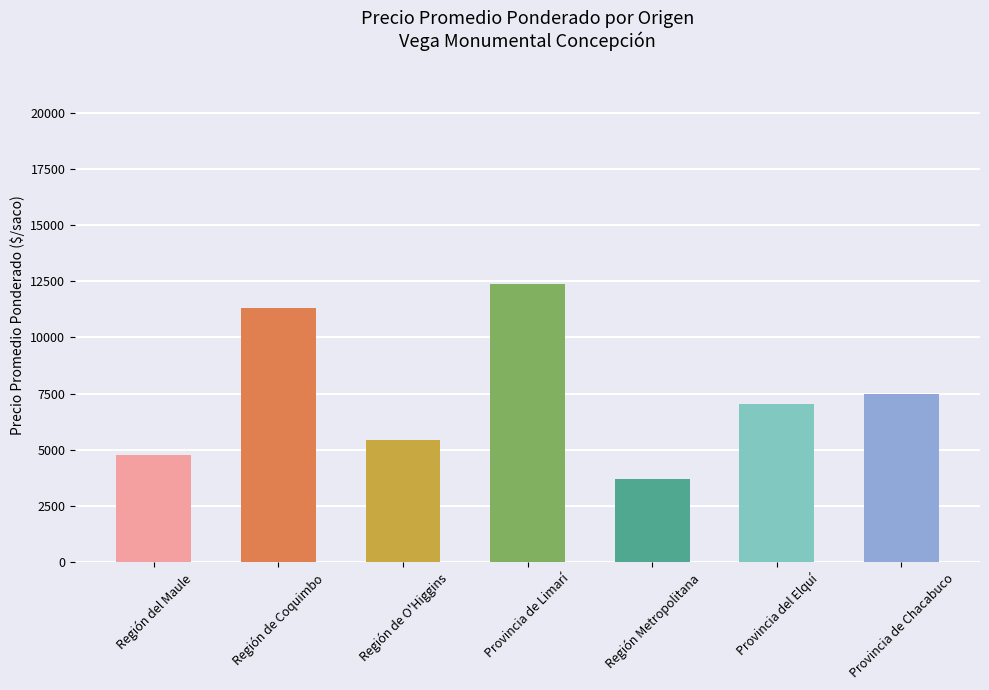

Which label corresponds to the largest value in the chart?

Provincia de Limarí